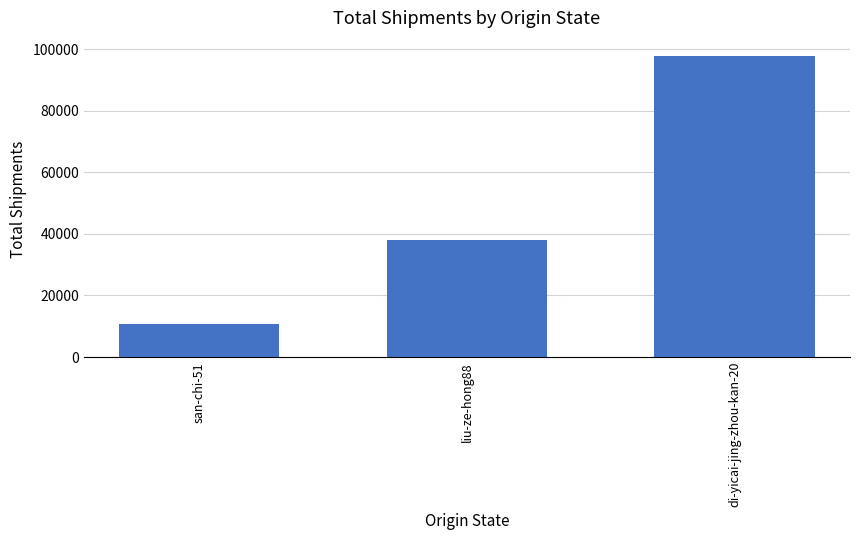

Between di-yicai-jing-zhou-kan-20 and liu-ze-hong88, which is larger?

di-yicai-jing-zhou-kan-20